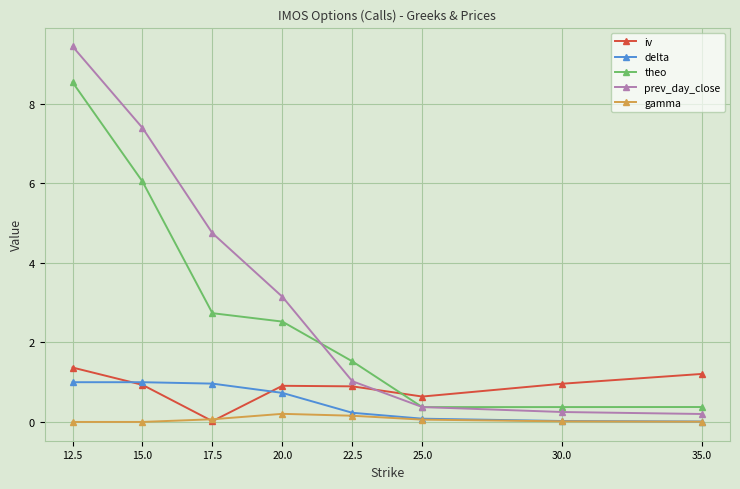

Is it true that iv equals 0.6 at 15.0?

False